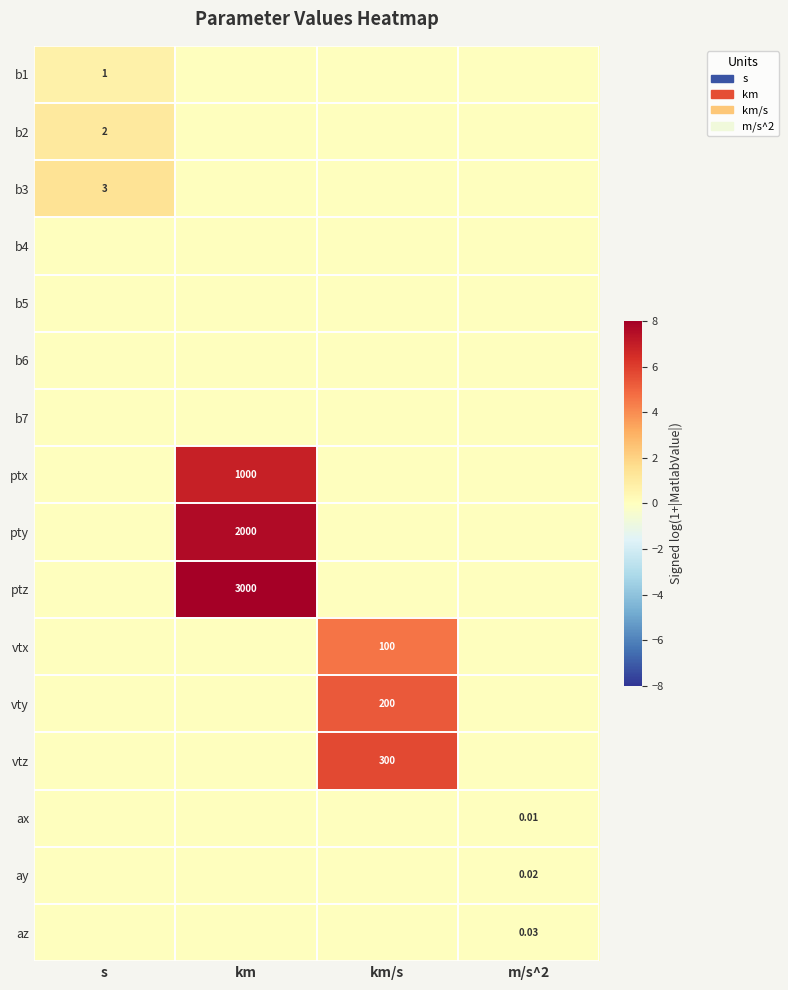

Is it true that ptx equals 0.0 at s?

True